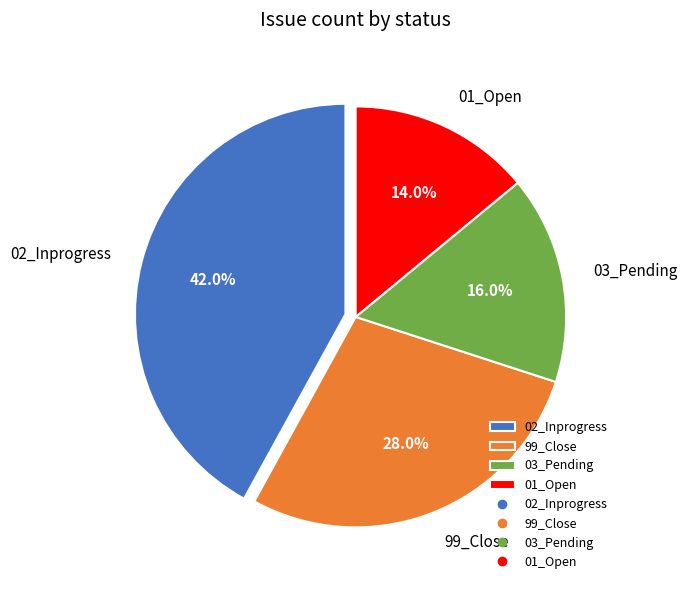

True or false: 03_Pending accounts for 5% of the total.

False